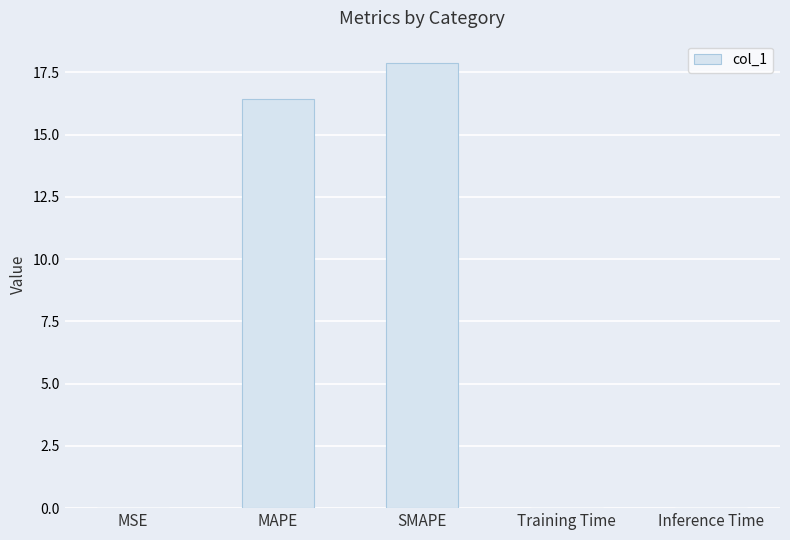

Between SMAPE and Inference Time, which is larger?

SMAPE